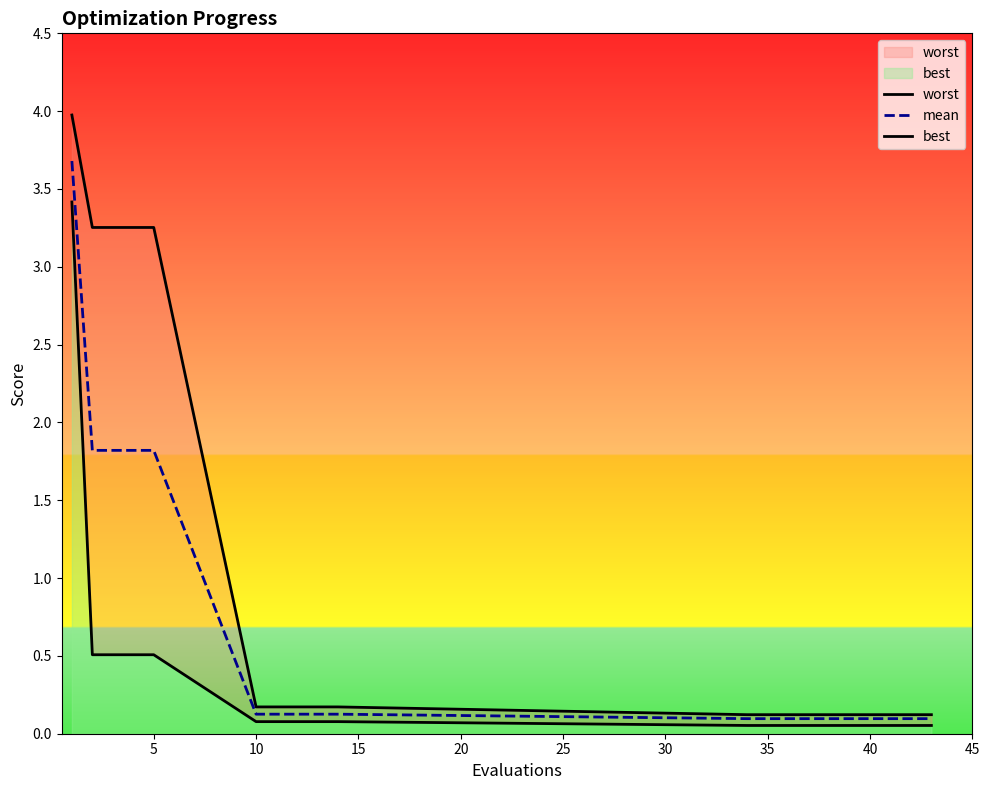

What is the maximum value for mean?

3.7